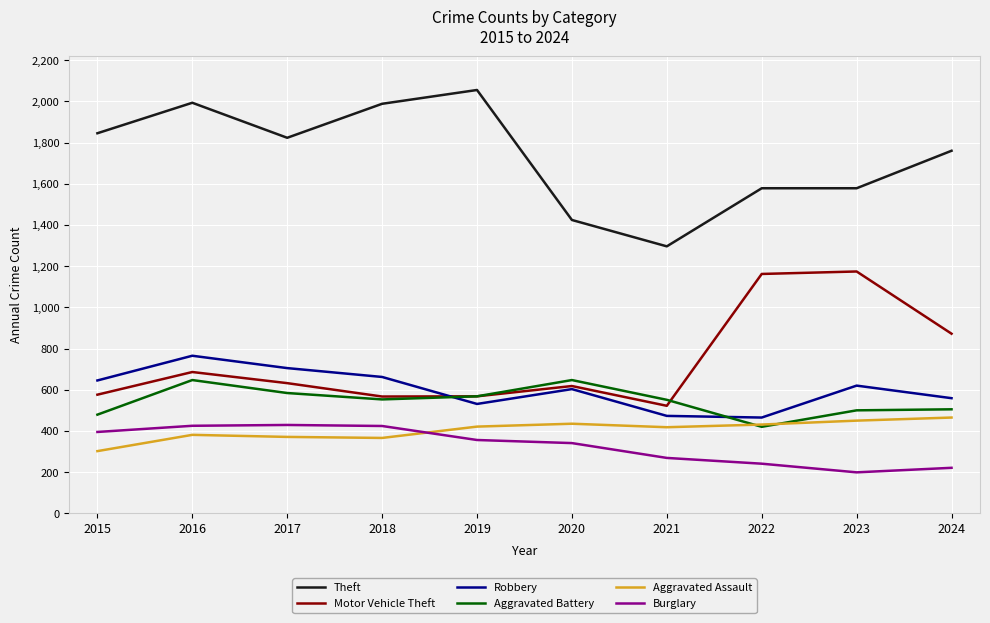

What is the average value of the Burglary series?

330